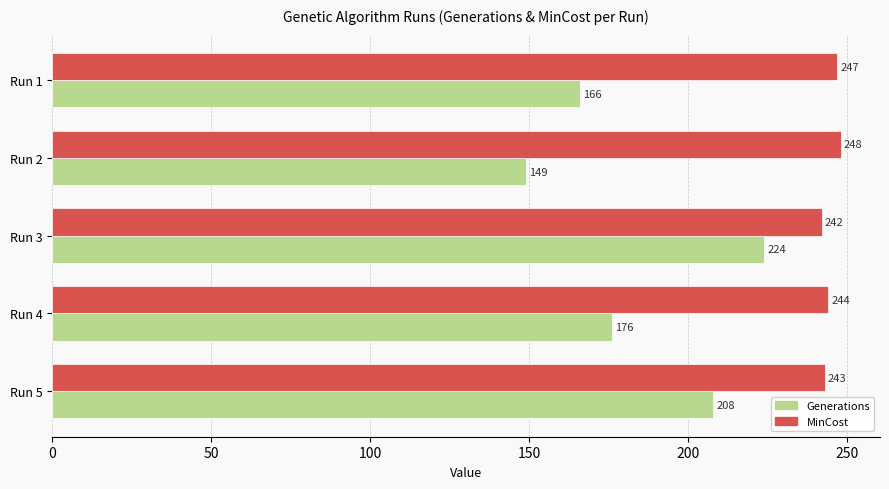

The MinCost series shows 437 at Run 1. True or false?

False